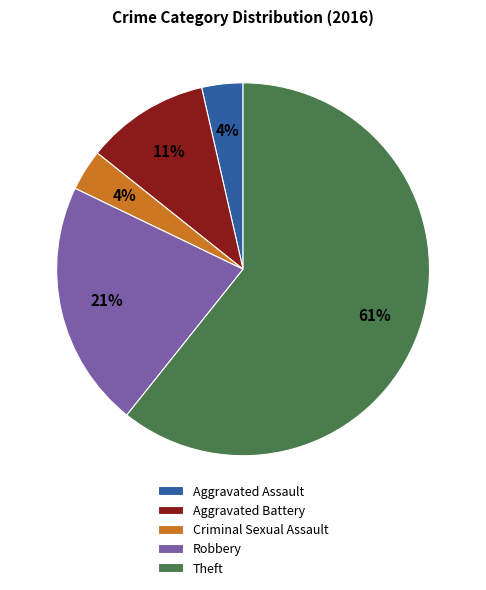

How many slices are in this pie chart?

5